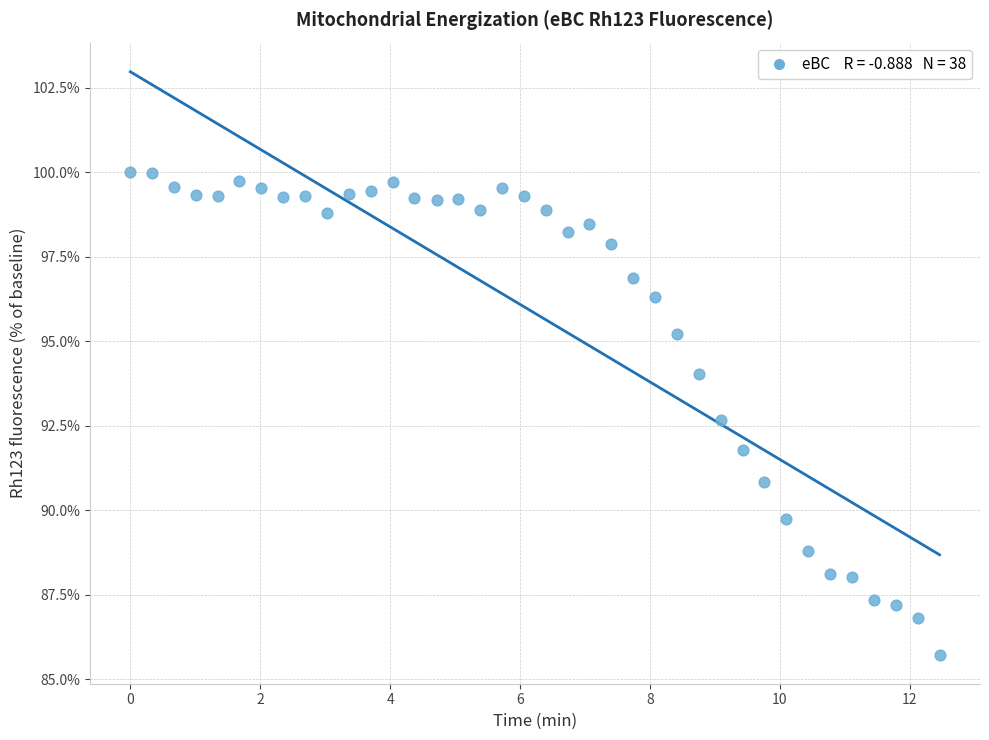

What Y value in the scatter plot is closest to 92?

91.8